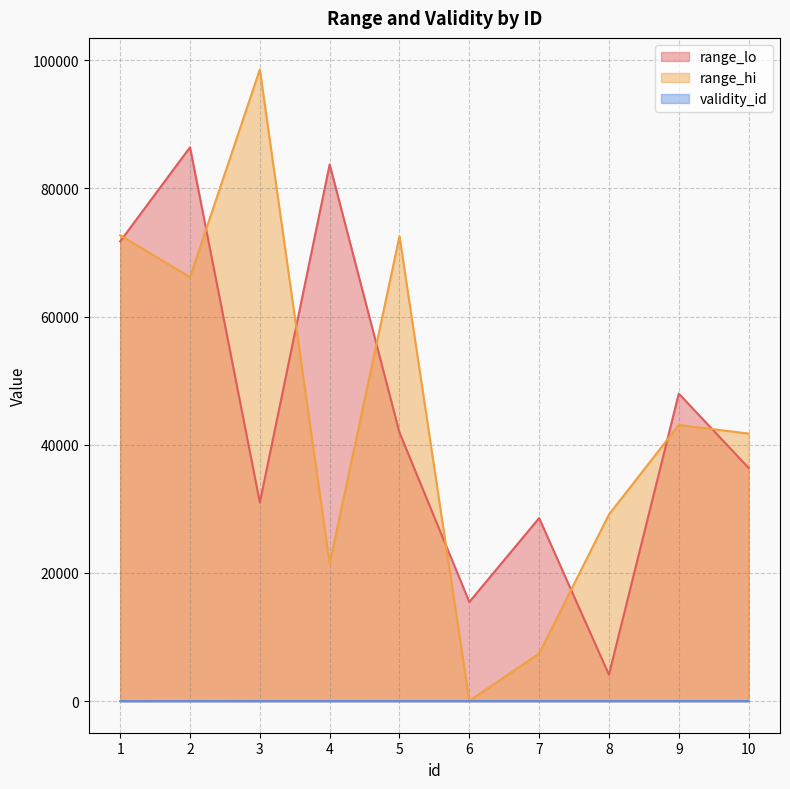

How many lines are shown in the chart?

3